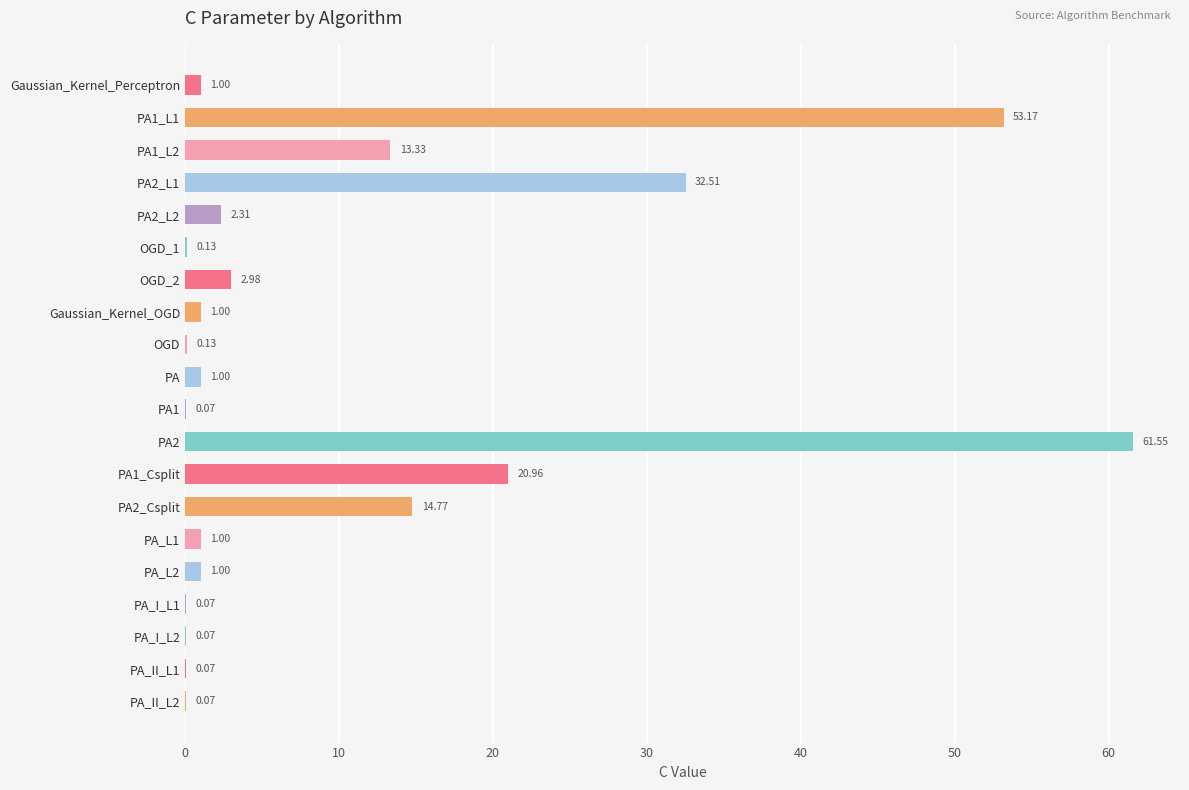

What is the maximum value shown in the chart?

61.6